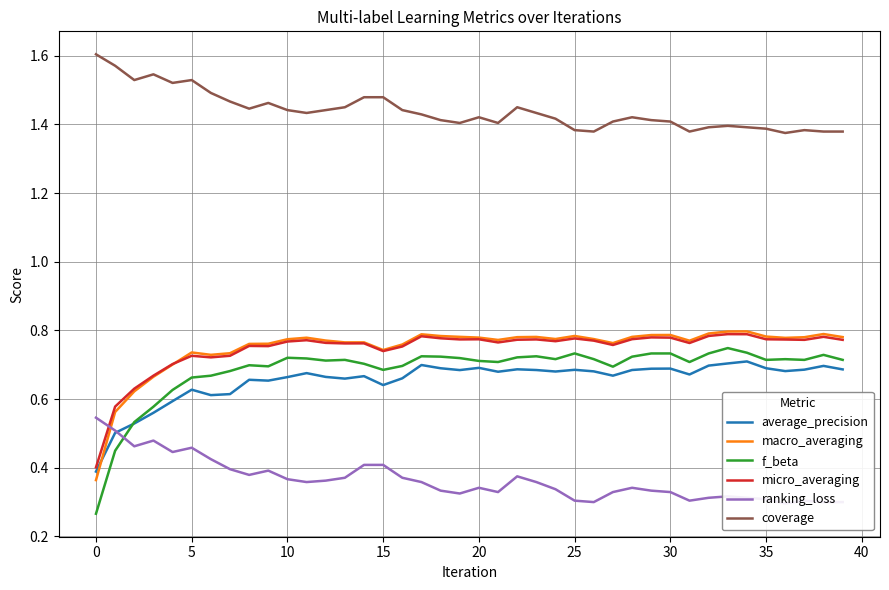

Count the number of data series in this chart.

6